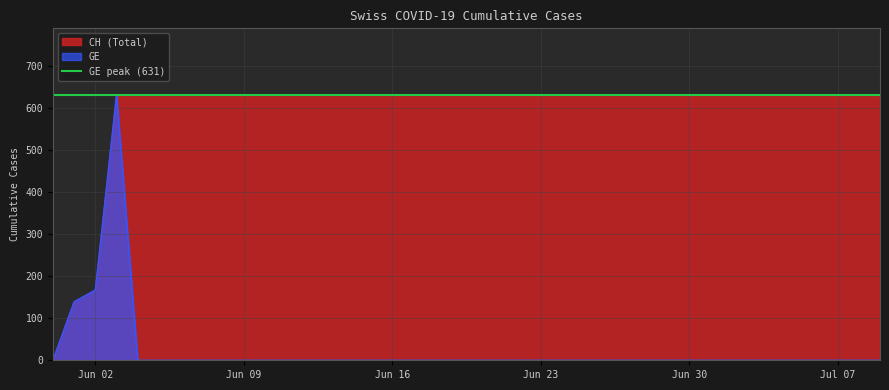

What is the label of the 18th point from the left?

2020-06-17